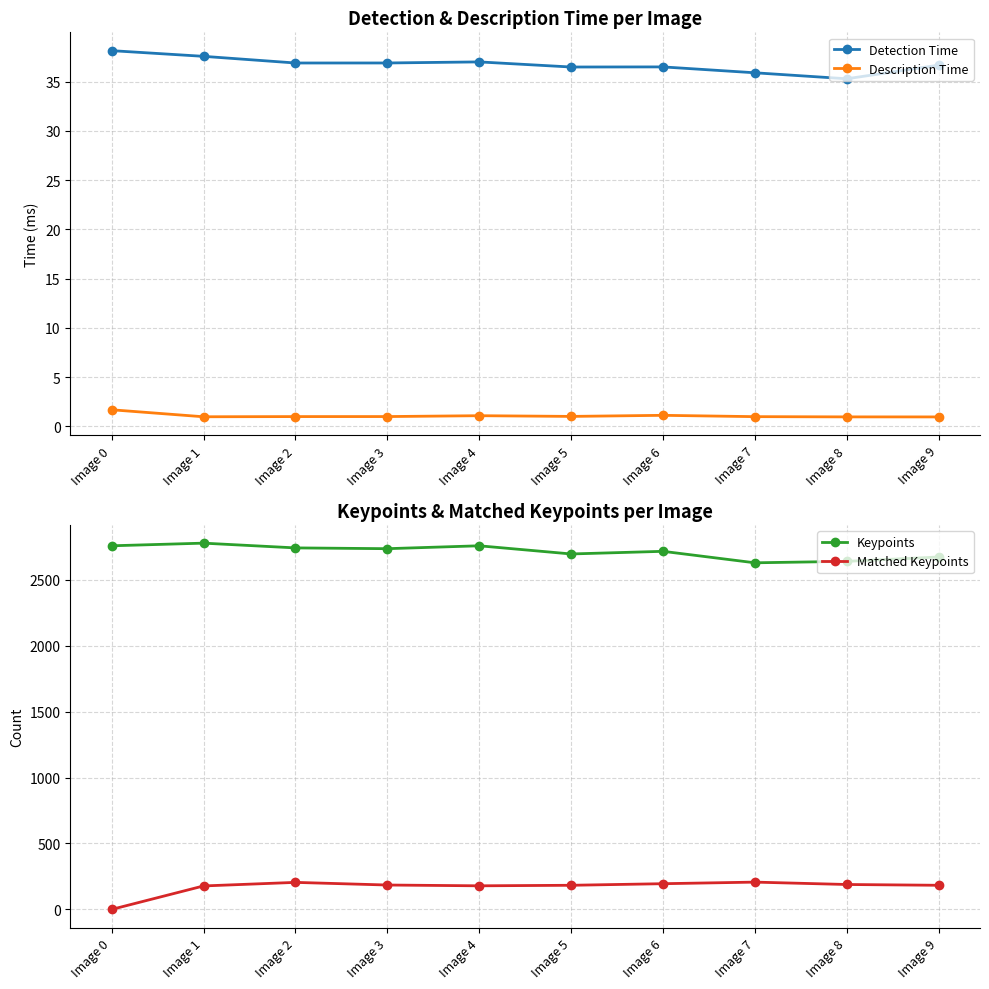

True or false: Description Time has a value of 0.6 at Image 6.

False